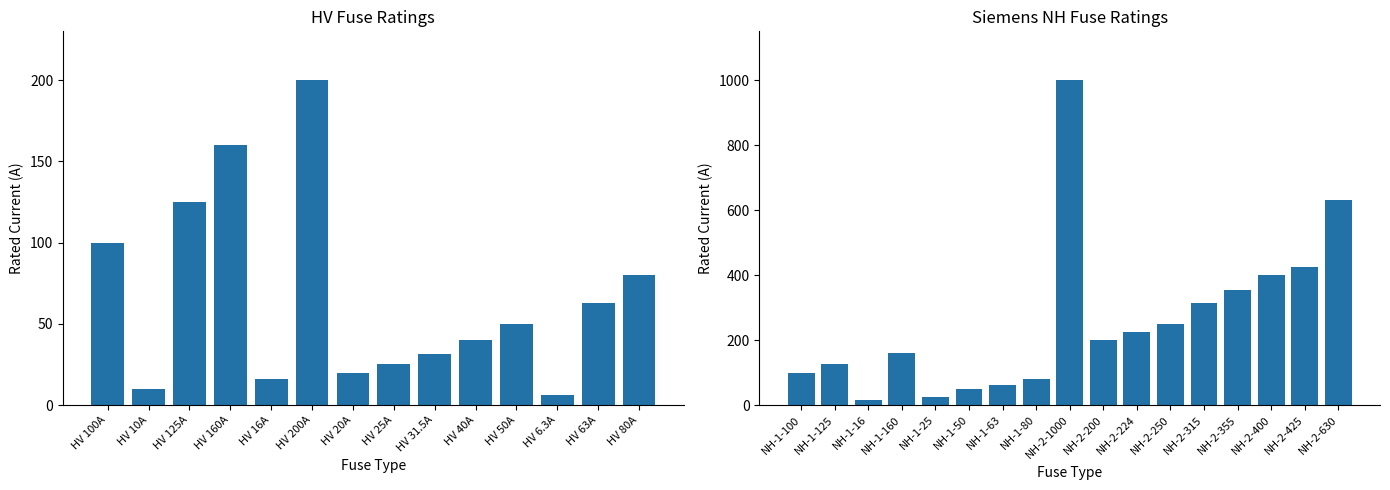

Are the bars horizontal?

No